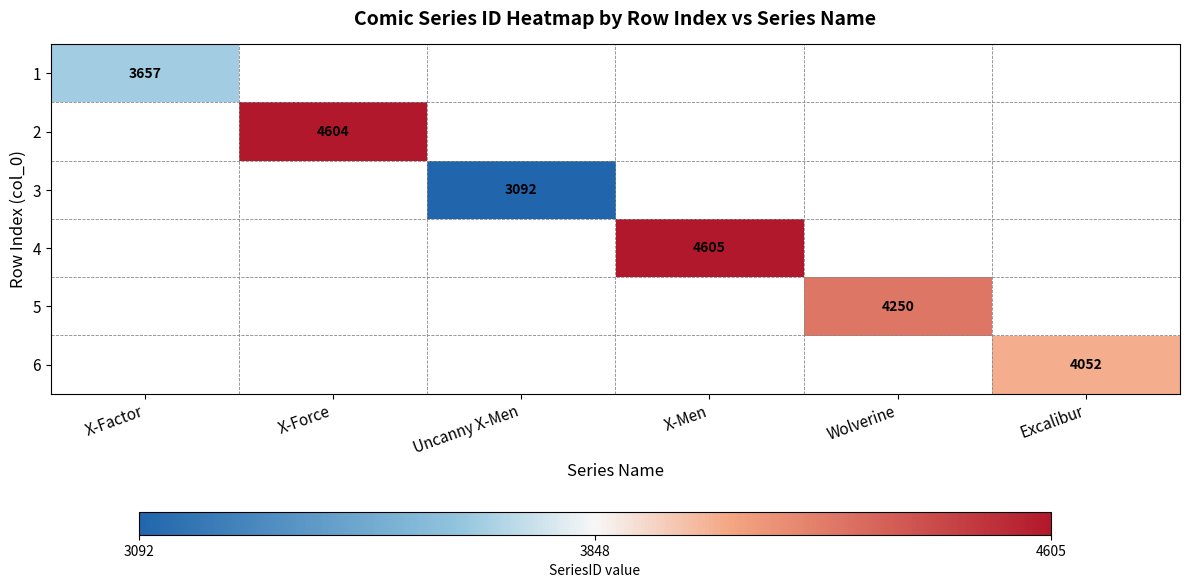

True or false: 4 has a value of 7243 at X-Men.

False